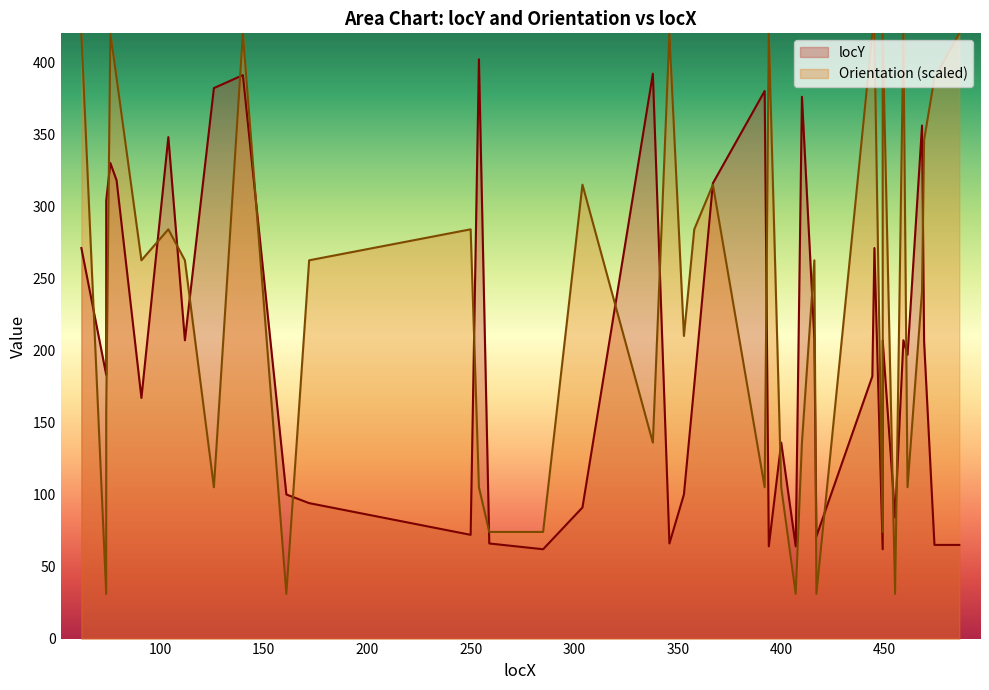

The value at 461 is 332. True or false?

False